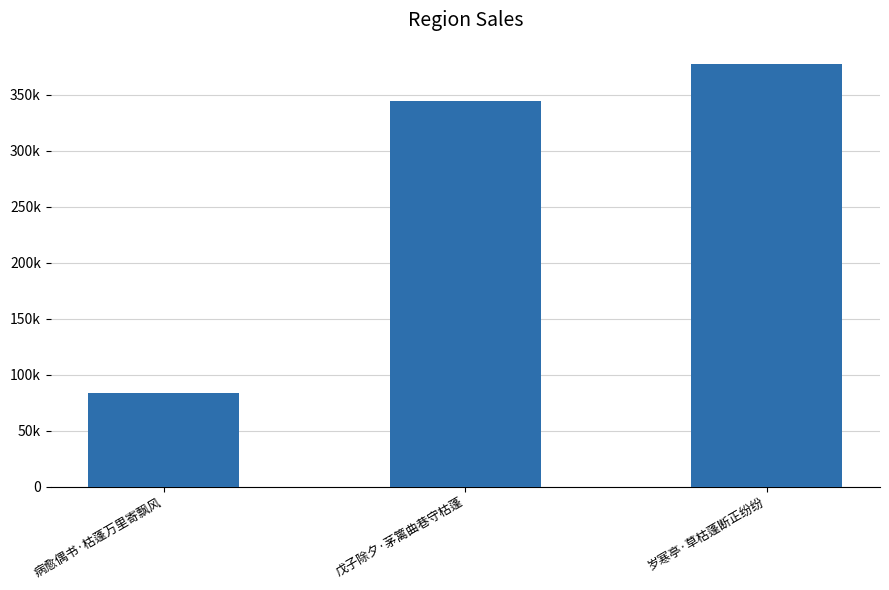

Are the bars horizontal?

No